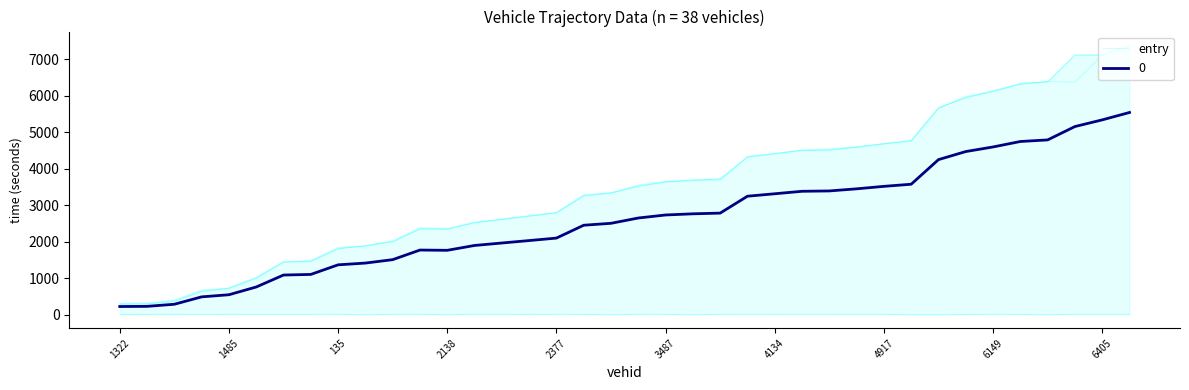

Reading left to right, extract all data points from this chart.

286.6	294.7	365.6	635.7	723.6	996.3	1443.8	1458.8	1805.9	1893.7	1998.6	2345.9	2347.8	2523.5	2613.9	2703.5	2793.8	3254.3	3335.8	3517.7	3636.3	3693.5	3695.6	4323.8	4413.5	4504.2	4506.4	4593.8	4684.2	4773.9	5674.1	5946.1	6124.1	6315.8	6393.9	6382.0	7113.7	7383.6